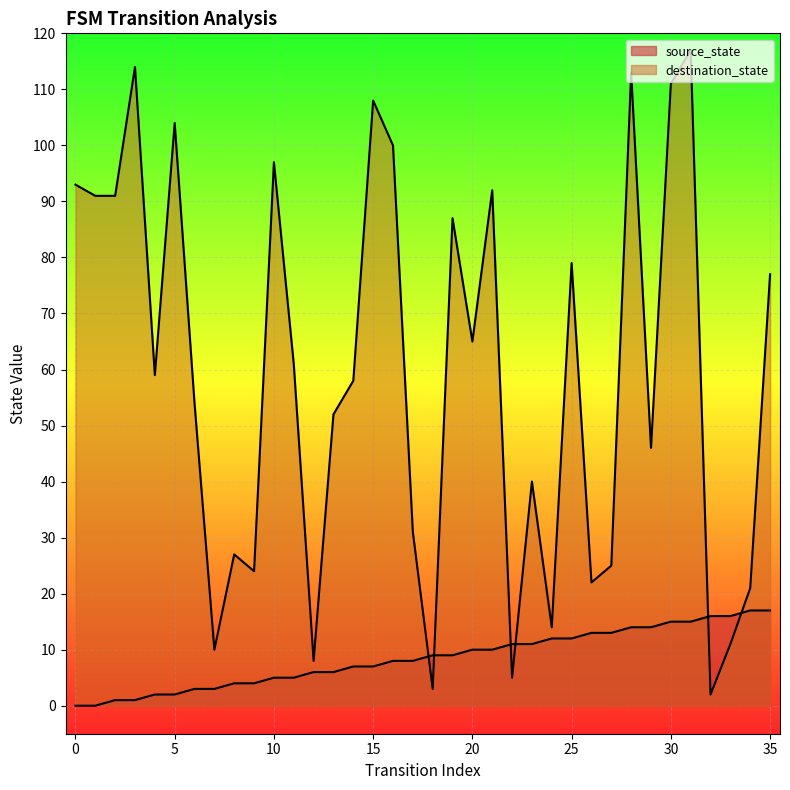

List the series in order of their peak value, lowest first.

source_state, destination_state